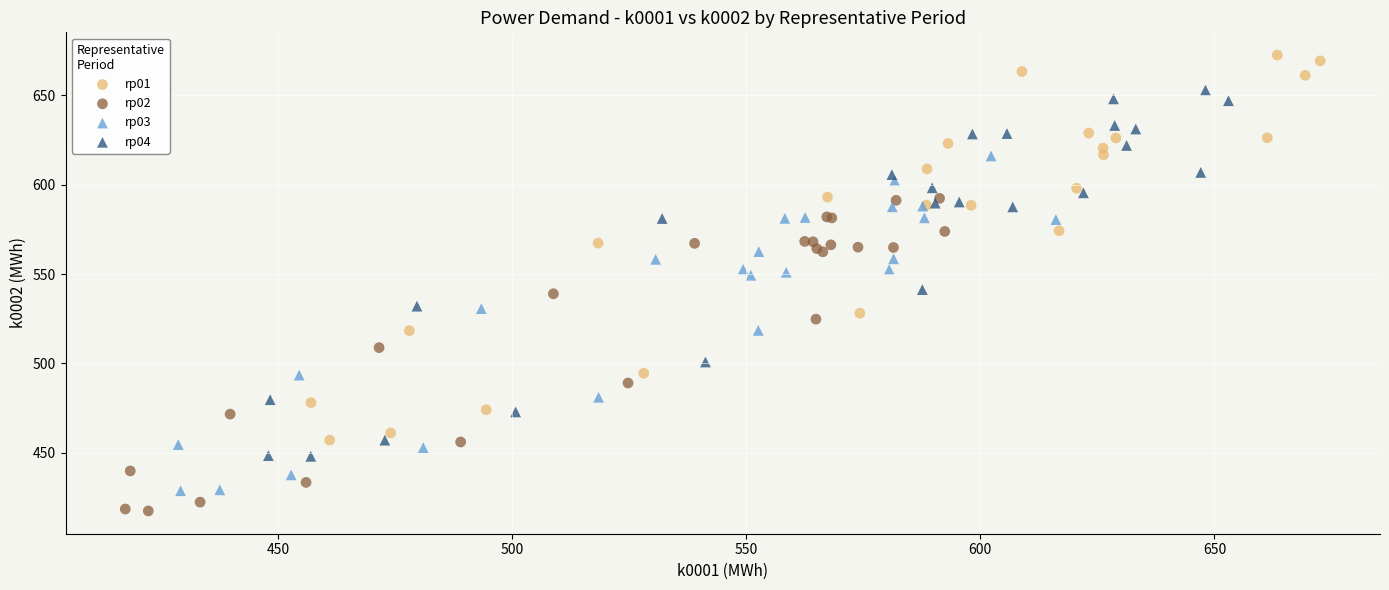

Which series reaches the maximum Y coordinate?

rp01